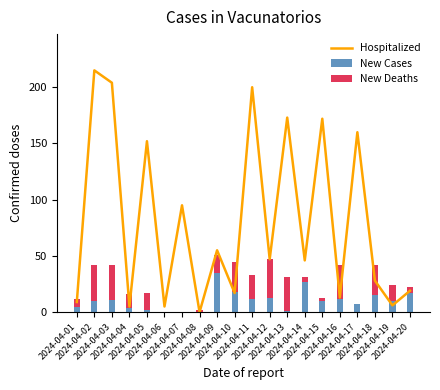

Rank the series at 2024-04-06 from highest to lowest value.

Hospitalized, New Cases, New Deaths